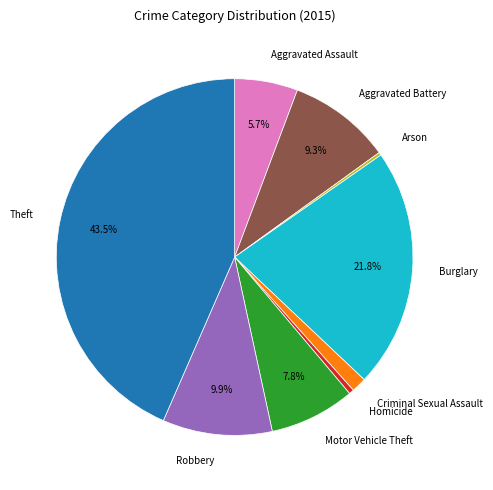

Between Aggravated Battery and Criminal Sexual Assault, which is larger?

Aggravated Battery